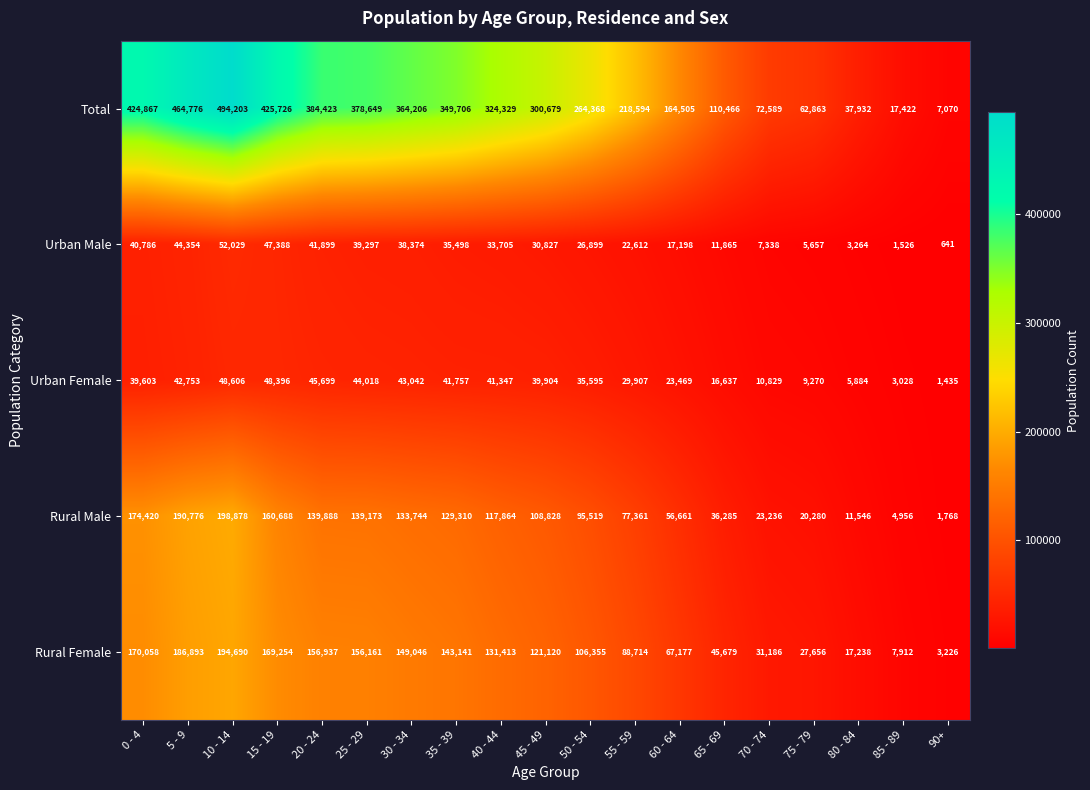

What is the greatest value displayed?

494203